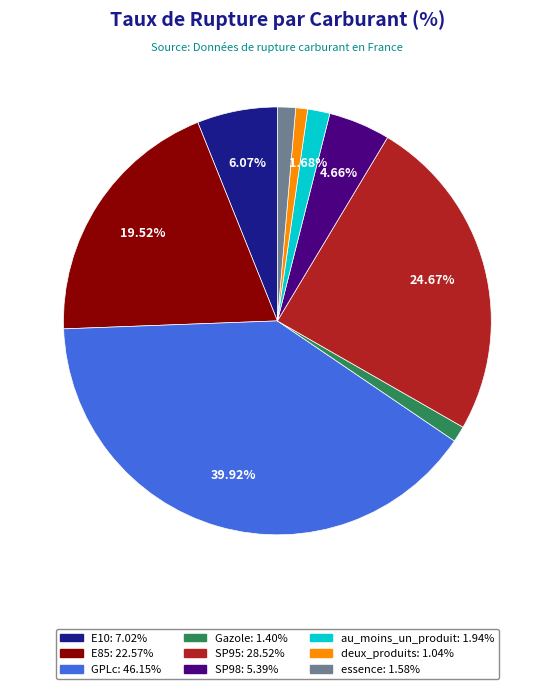

To the nearest percent, what percentage of the pie is deux_produits?

1%